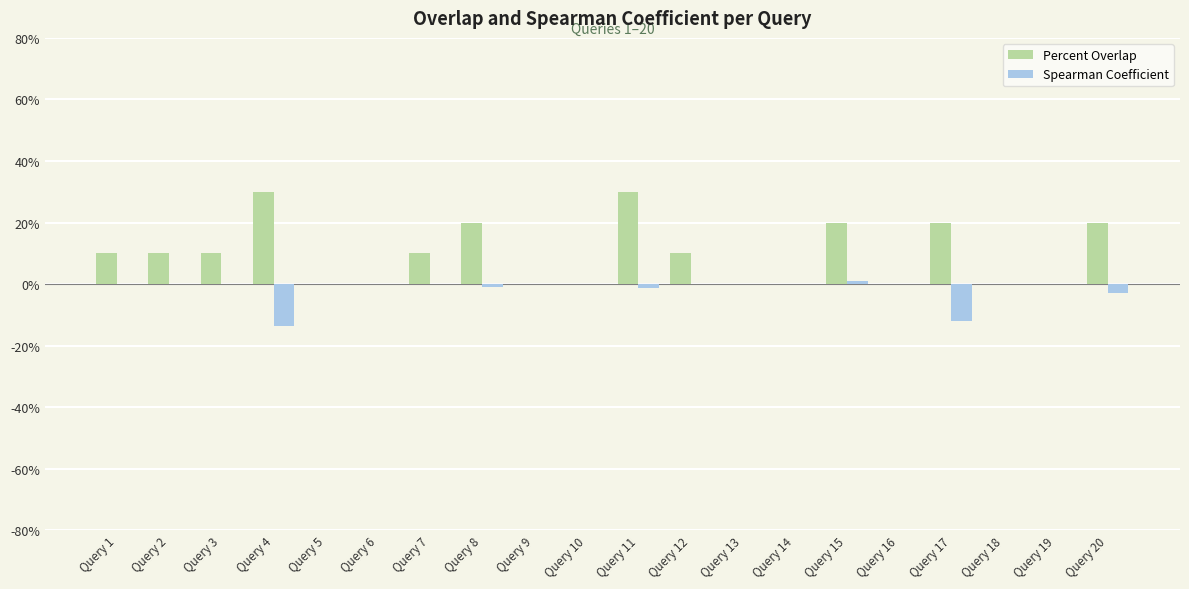

What is the greatest value displayed?

30.0